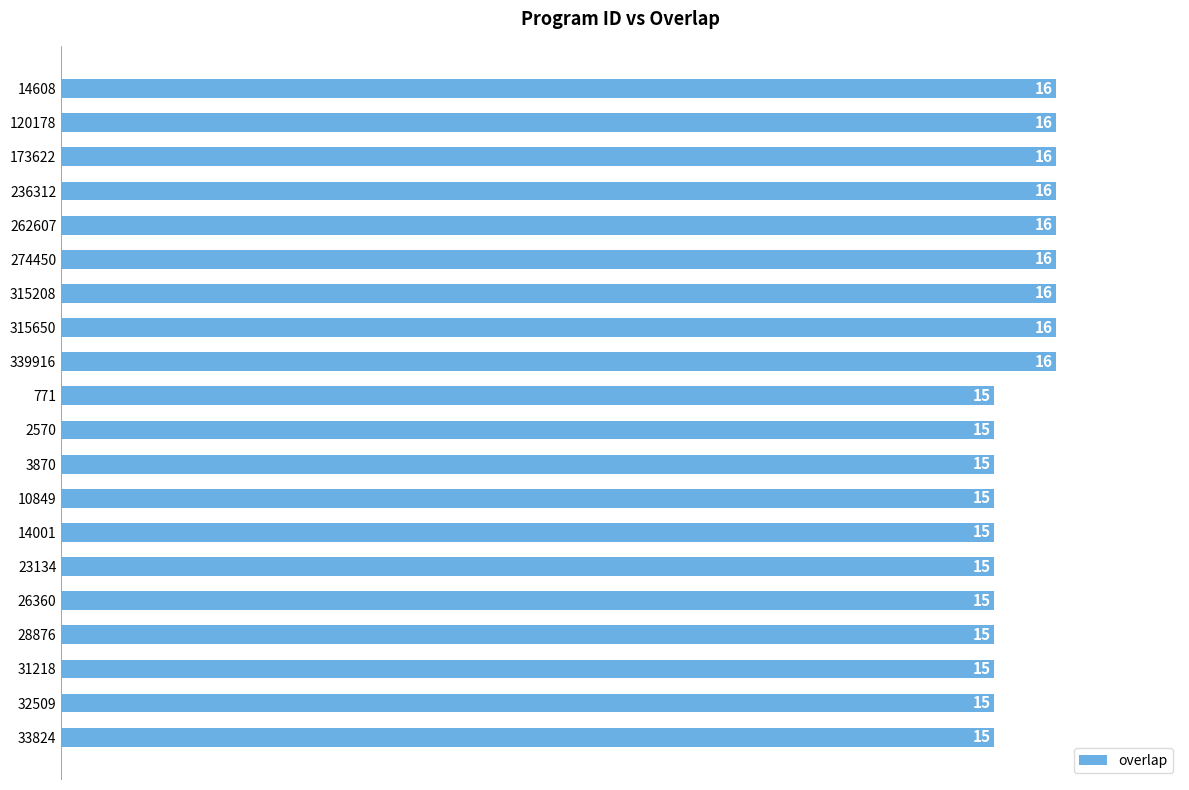

Does the chart contain any negative values?

No